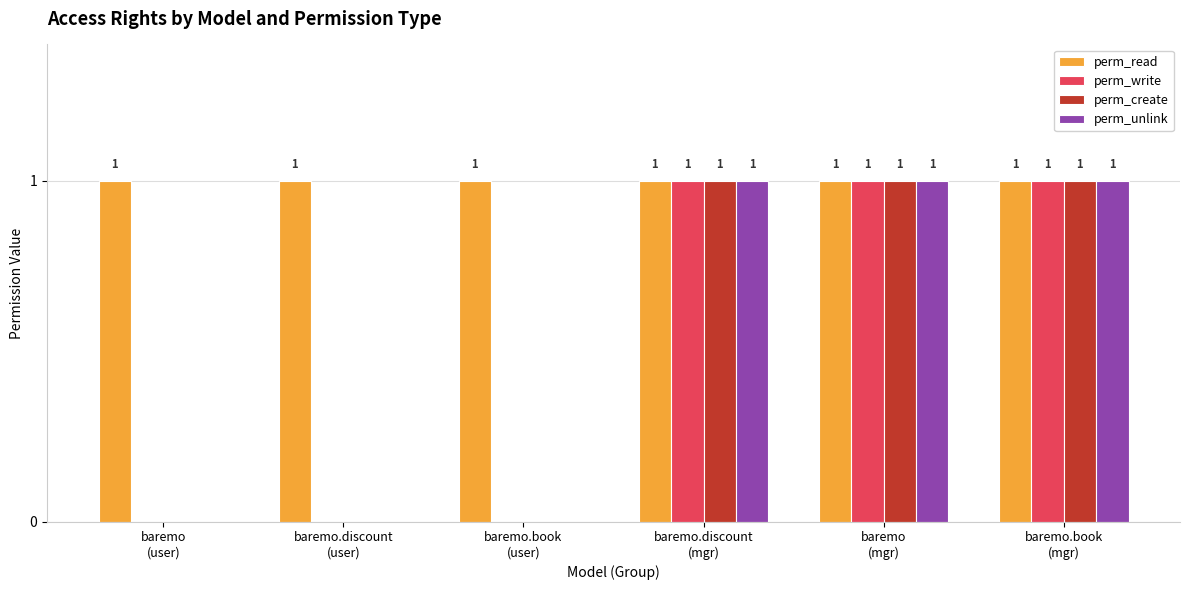

Reading left to right, list all the values displayed in this chart.

perm_read: baremo
(user)=1	baremo.discount
(user)=1	baremo.book
(user)=1	baremo.discount
(mgr)=1	baremo
(mgr)=1	baremo.book
(mgr)=1
perm_write: baremo
(user)=0	baremo.discount
(user)=0	baremo.book
(user)=0	baremo.discount
(mgr)=1	baremo
(mgr)=1	baremo.book
(mgr)=1
perm_create: baremo
(user)=0	baremo.discount
(user)=0	baremo.book
(user)=0	baremo.discount
(mgr)=1	baremo
(mgr)=1	baremo.book
(mgr)=1
perm_unlink: baremo
(user)=0	baremo.discount
(user)=0	baremo.book
(user)=0	baremo.discount
(mgr)=1	baremo
(mgr)=1	baremo.book
(mgr)=1